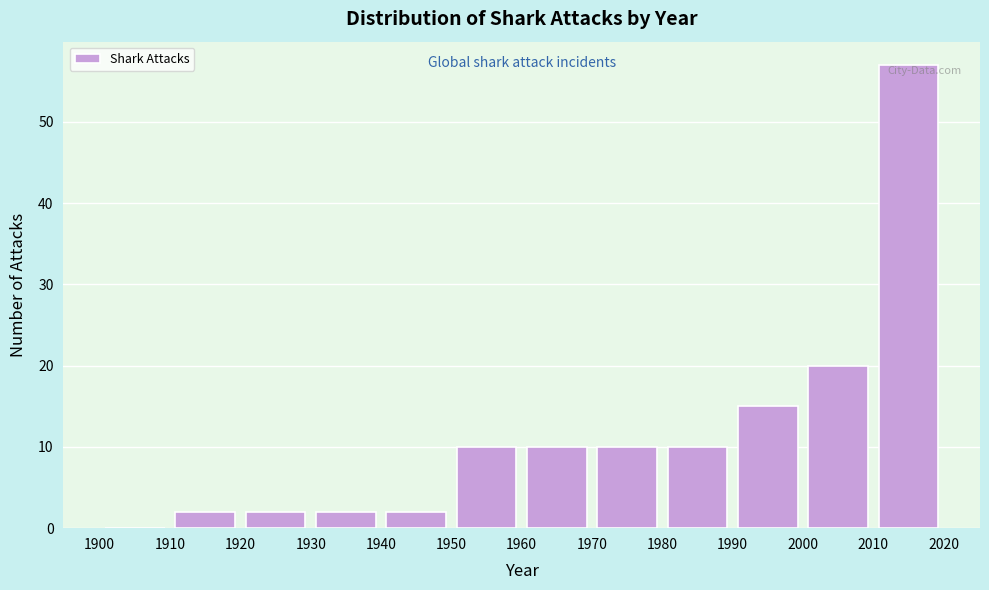

Which range on the x-axis has the tallest bar?

2010 to 2020